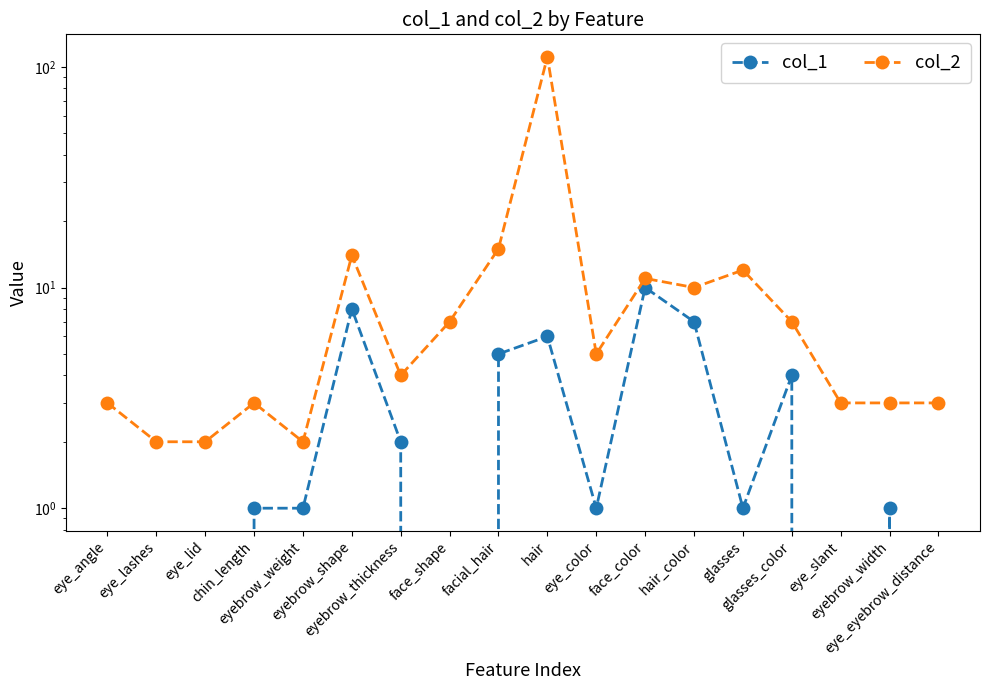

What is the label of the 3rd point from the left?

eye_lid